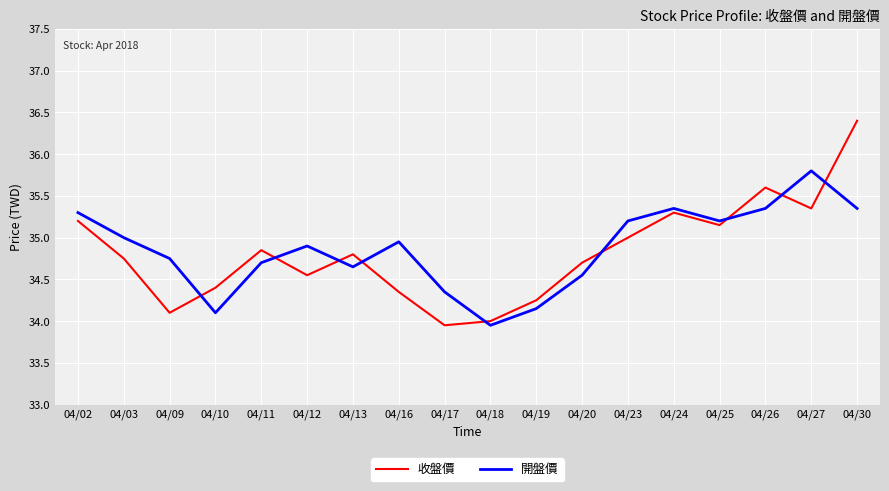

Which series has the widest spread of values?

收盤價